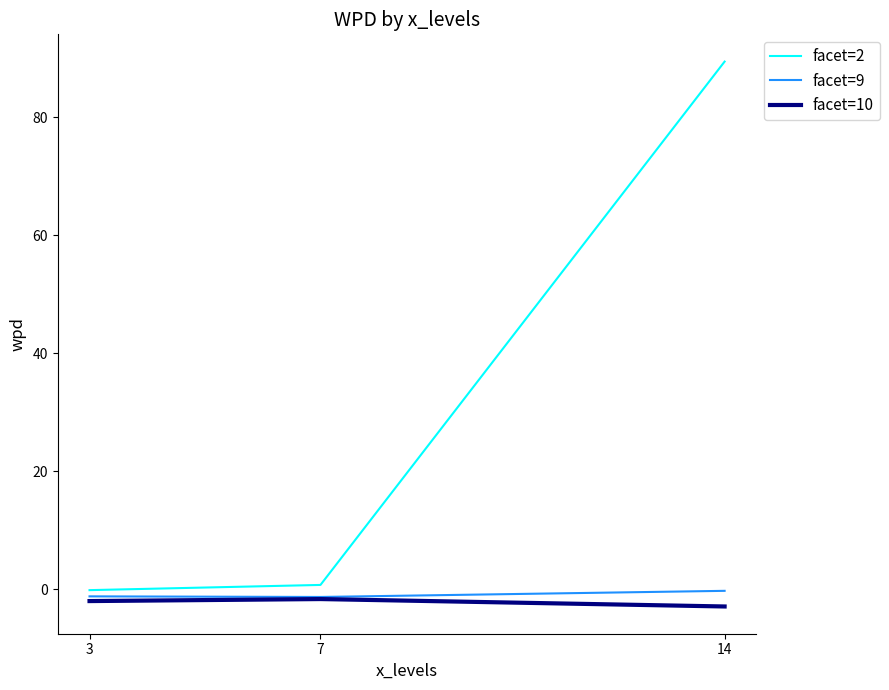

Which series has the largest range (max minus min)?

facet=2